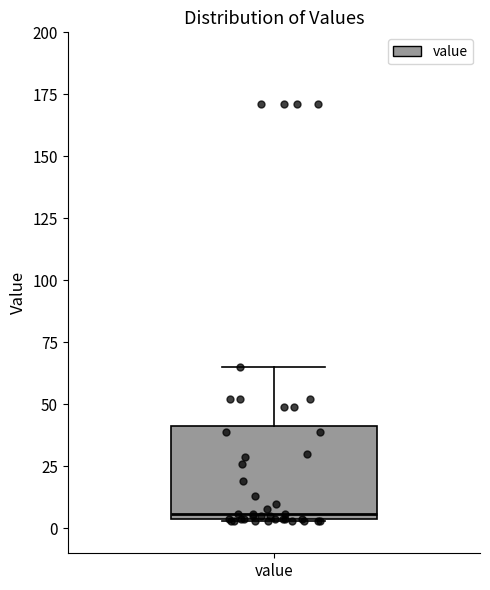

Where is the upper edge of the box for value on the y-axis? The values are not printed on the chart, so give them approximately, as read against the axis.

40